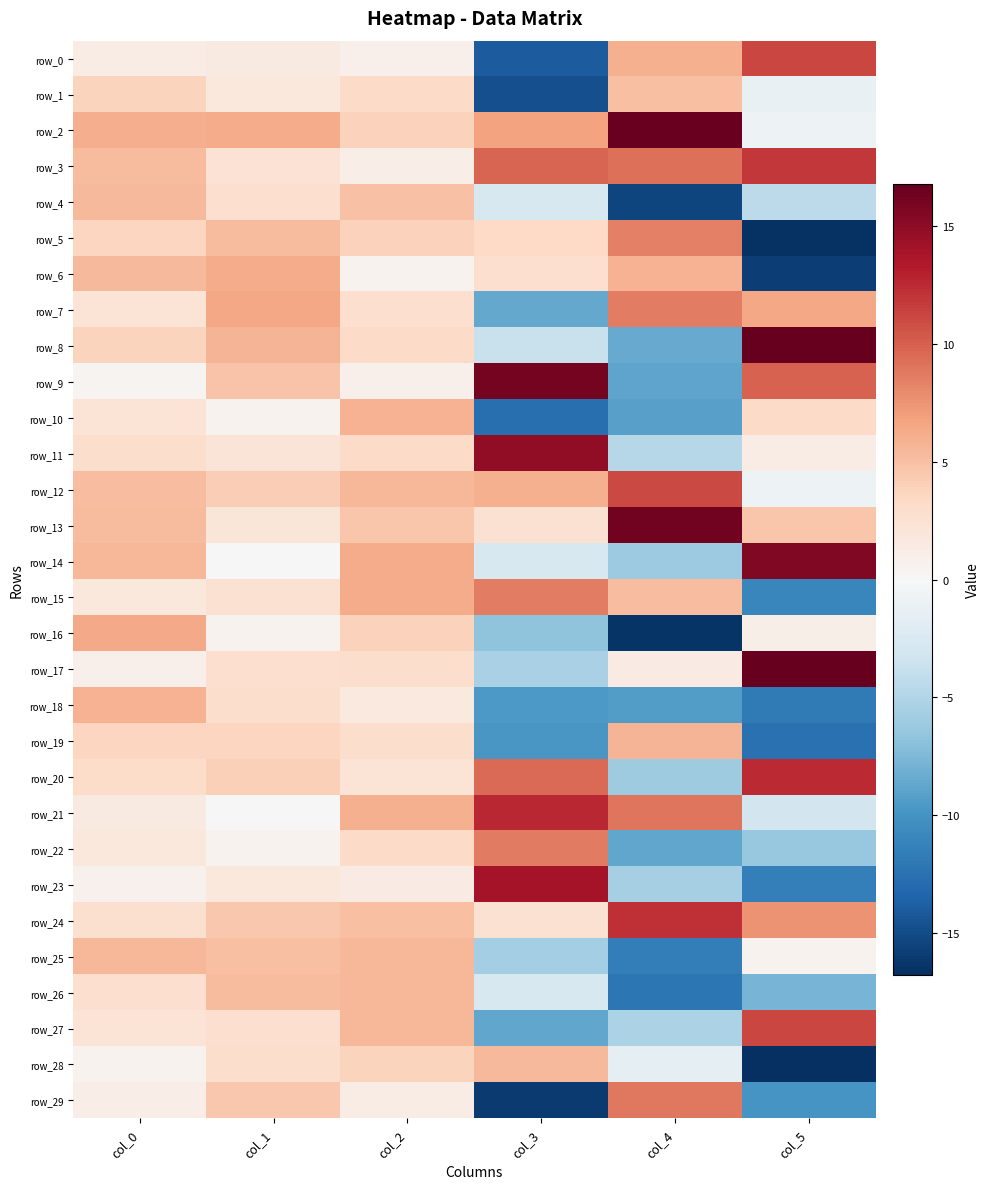

Which series has the widest spread of values?

row_23